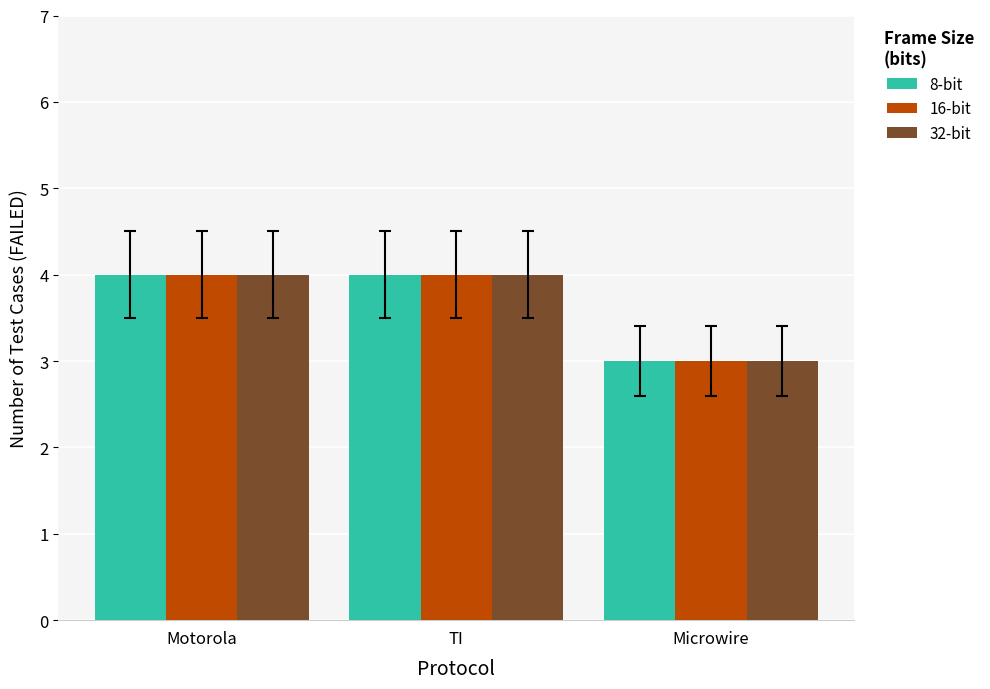

What are all the series names shown in the legend?

8-bit, 16-bit, 32-bit